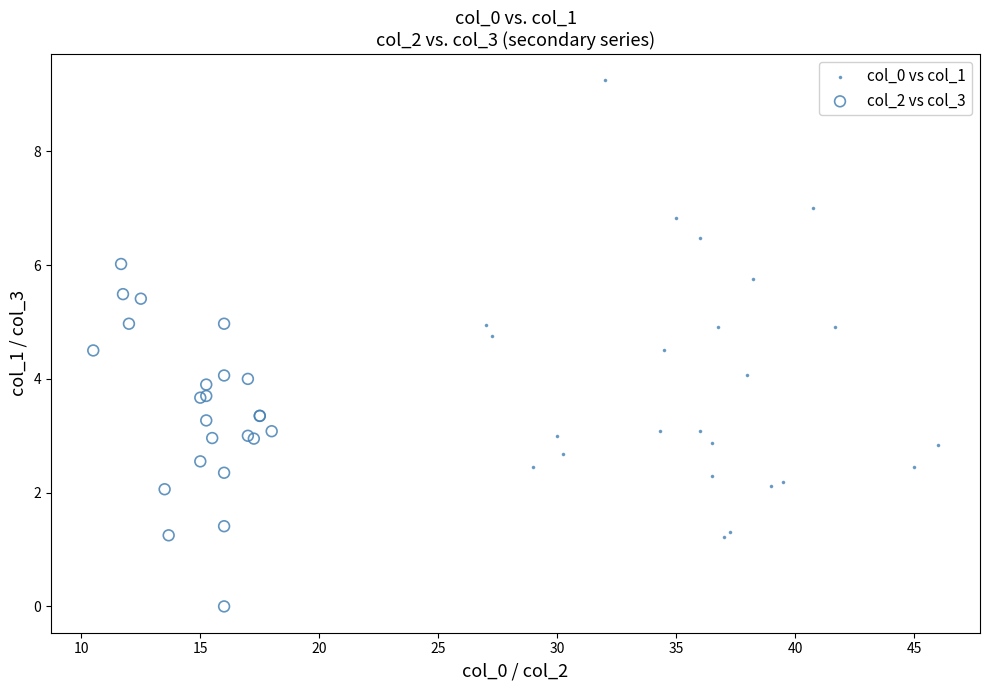

Which series has the widest spread of Y values?

col_0 vs col_1